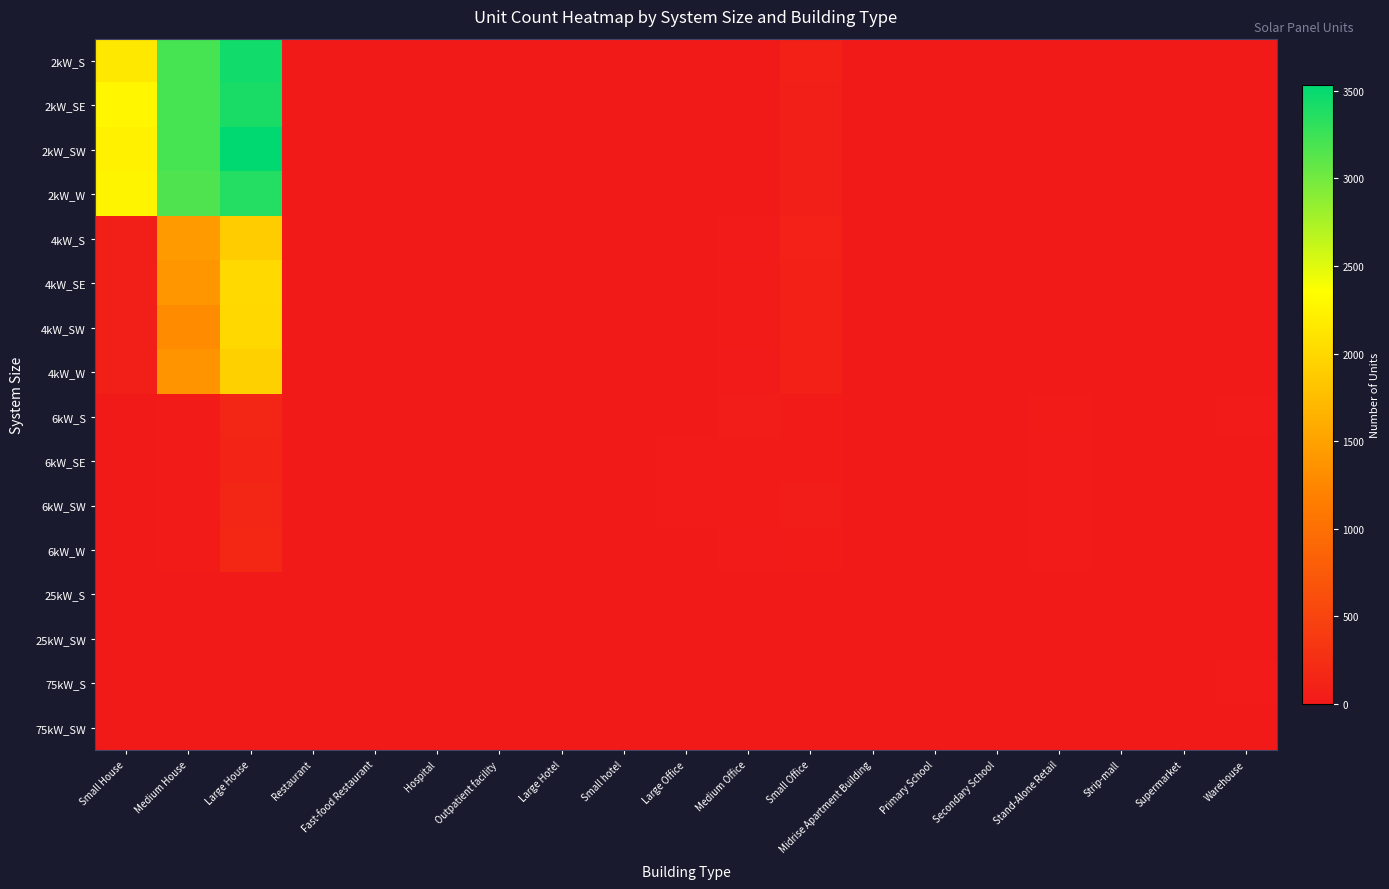

At which category is the sum across all series the highest?

Large House